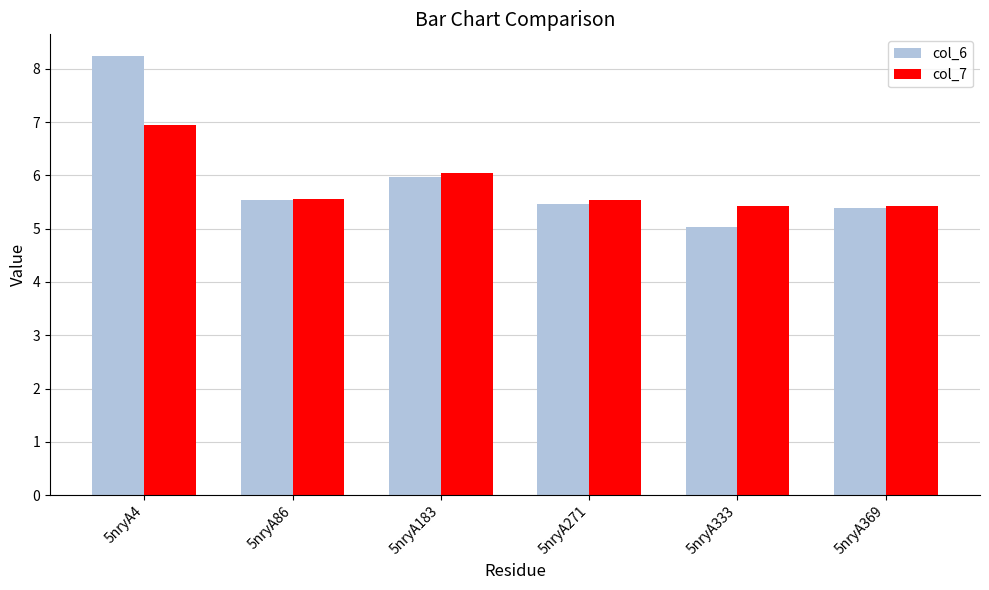

Are the bars grouped side by side (vs. stacked)?

Yes